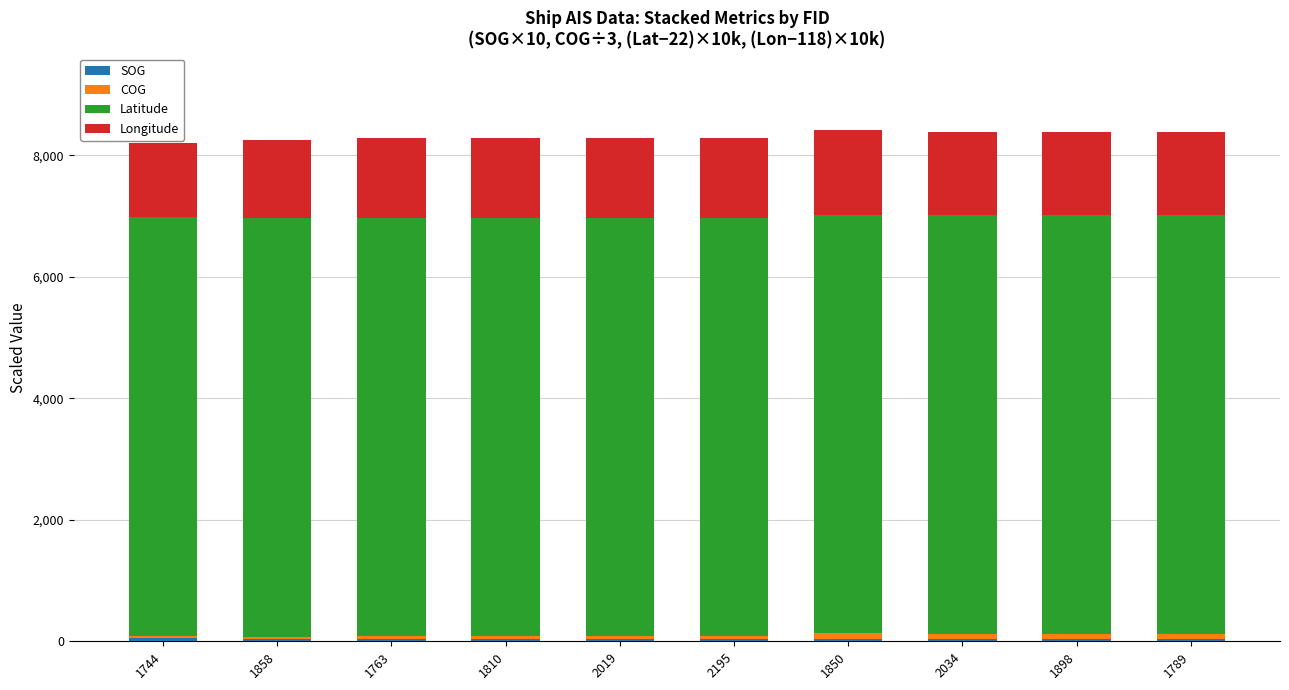

At which label does SOG reach its peak?

1744